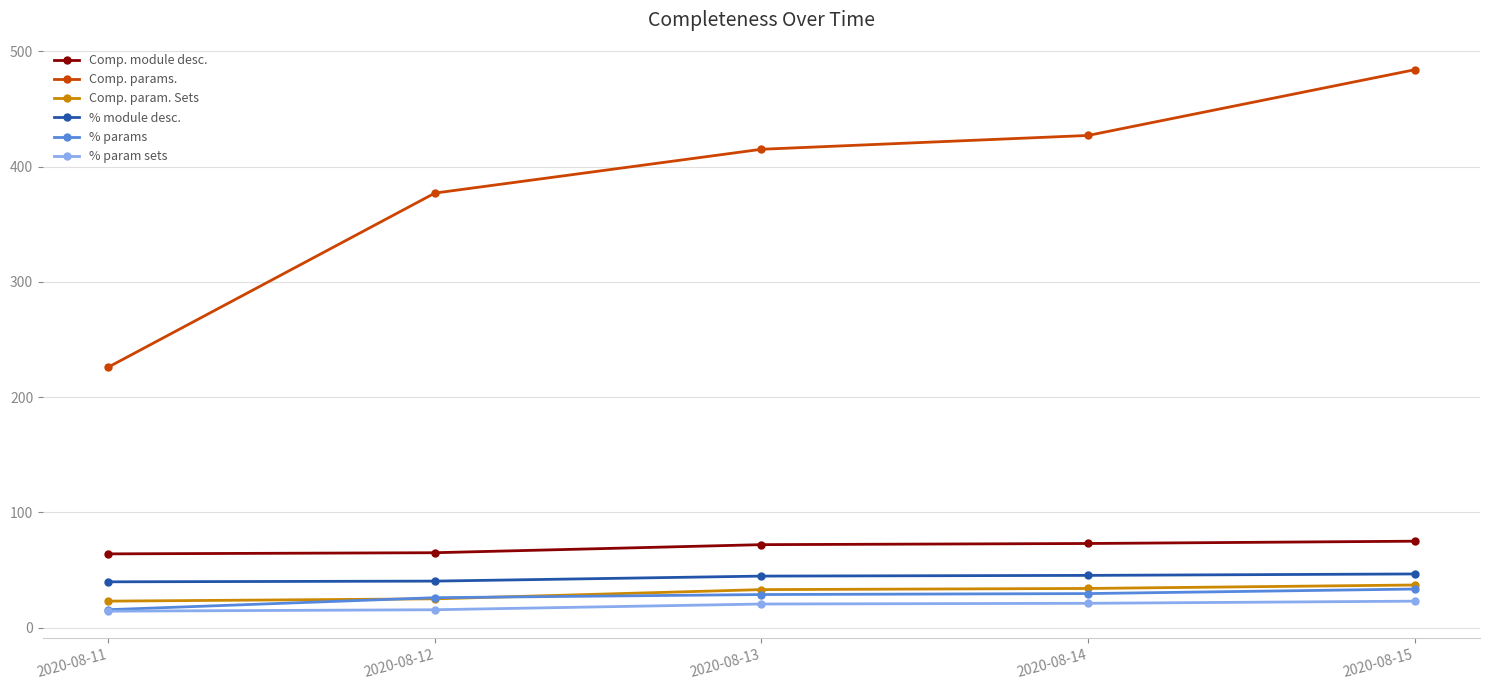

Rank the categories by Comp. params. value from lowest to highest.

2020-08-11, 2020-08-12, 2020-08-13, 2020-08-14, 2020-08-15